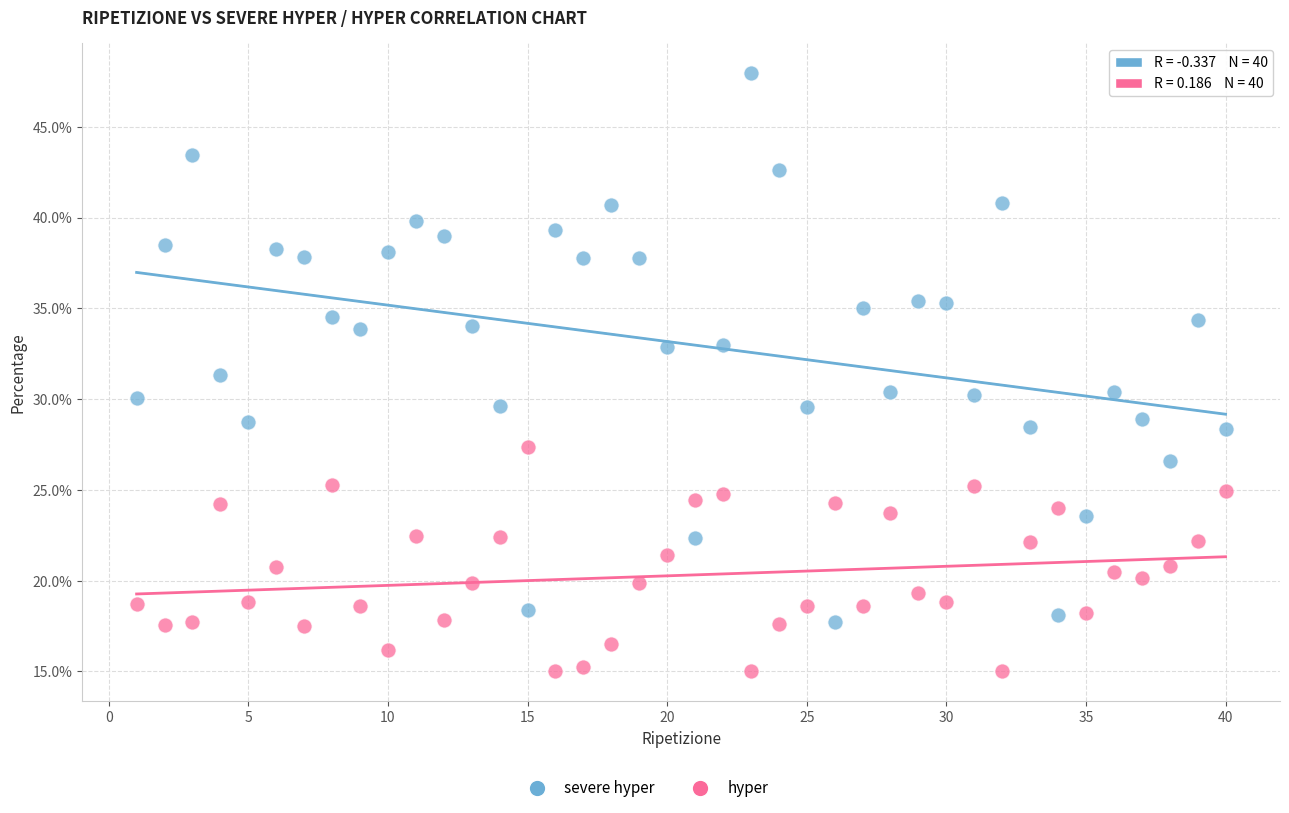

Which series reaches the minimum Y coordinate?

hyper